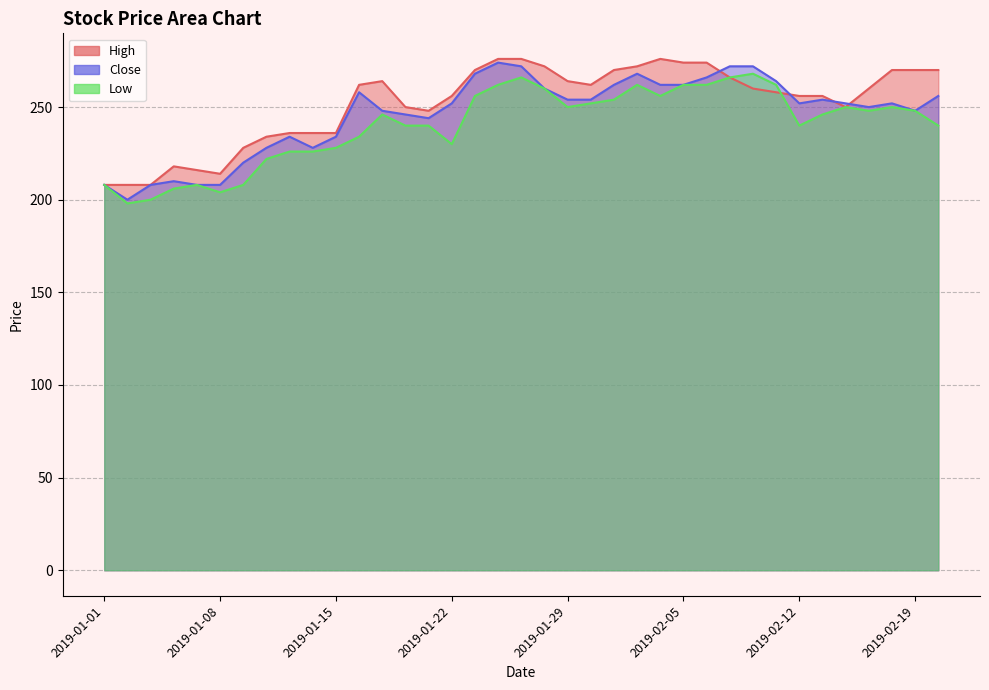

Count the number of categories in the chart.

37